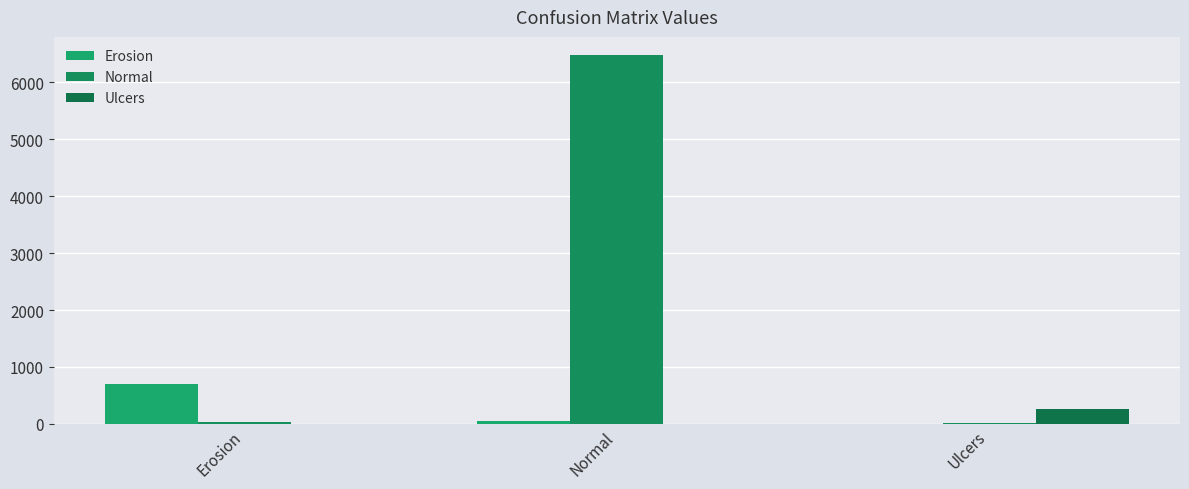

Between Normal and Ulcers, which series saw the biggest shift?

Normal